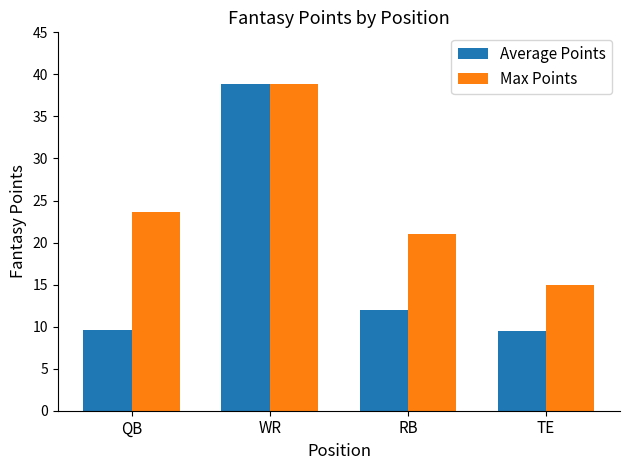

Where does the Max Points series first go above 23?

QB